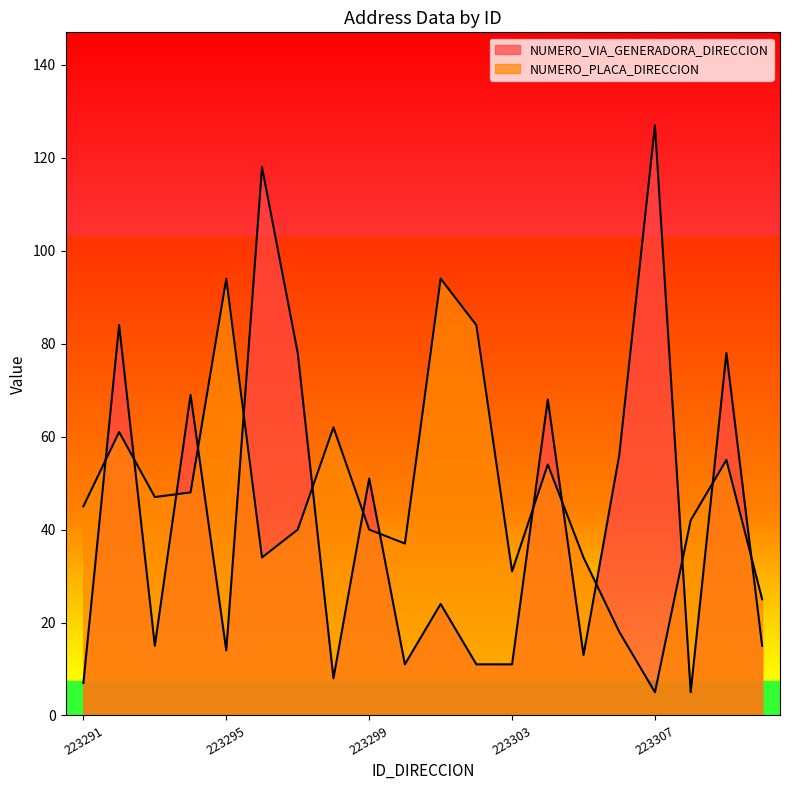

How many series are shown in this chart?

2